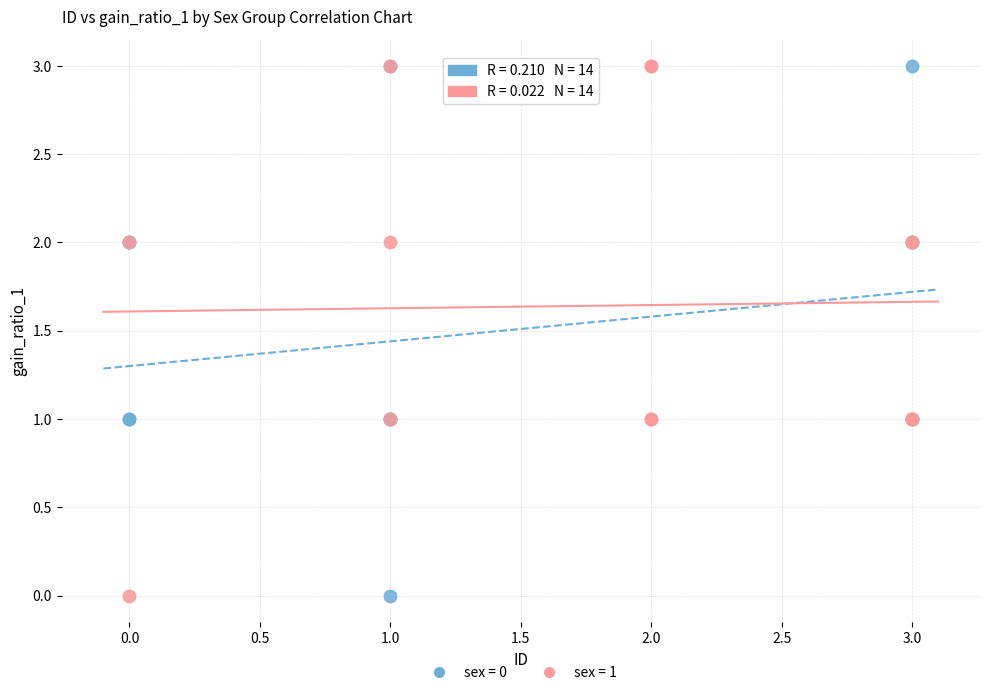

What are all the series names shown in the legend?

sex = 0, sex = 1